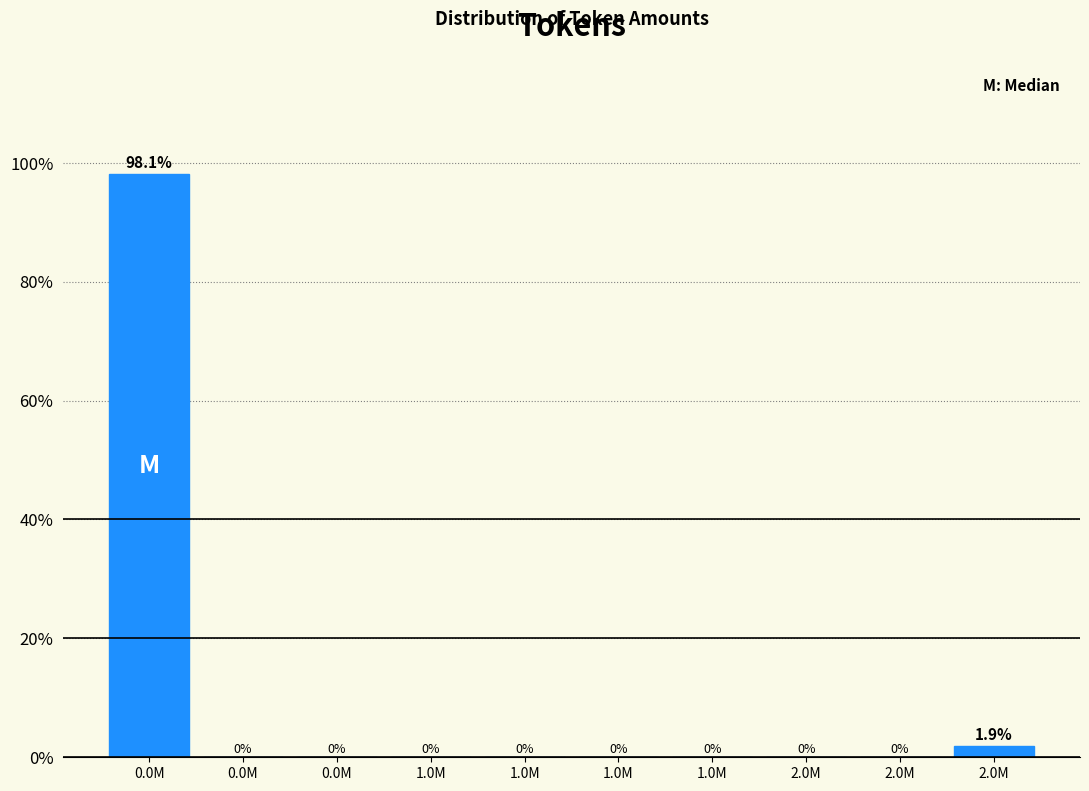

Are the bars horizontal?

No